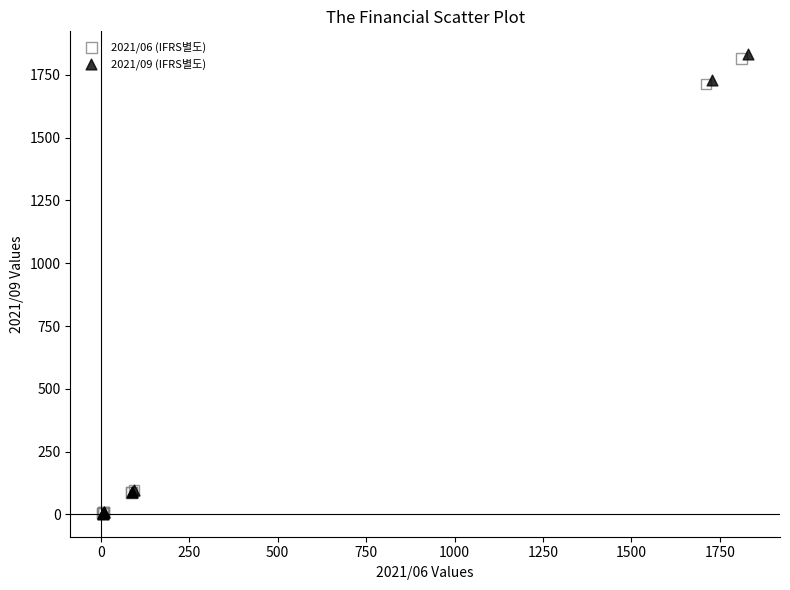

Which series has the largest Y range (max minus min)?

2021/09 (IFRS별도)